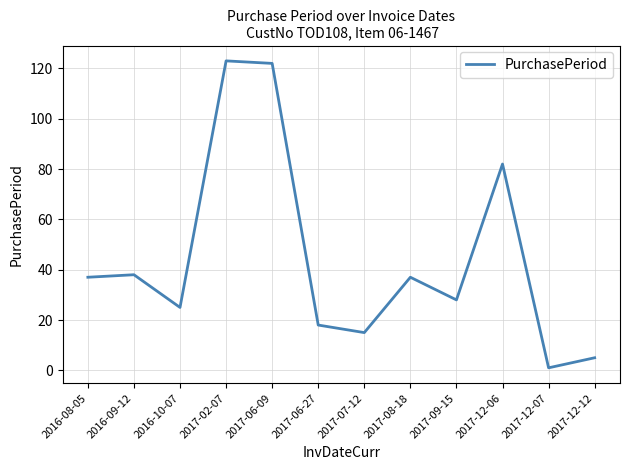

Which category has the lowest value across all series?

2017-12-07